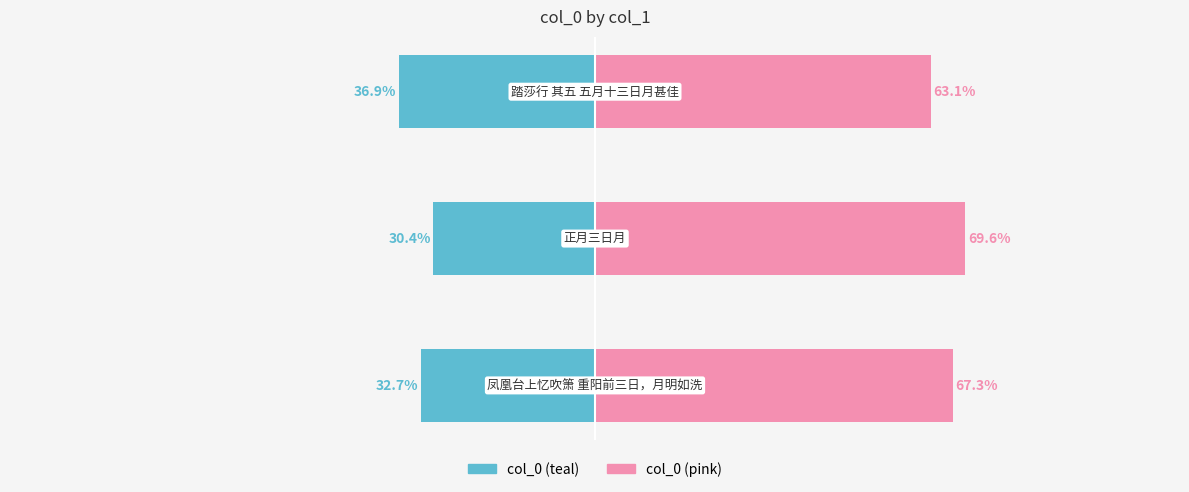

True or false: col_0 (right) has a value of 93.9 at 0.

False